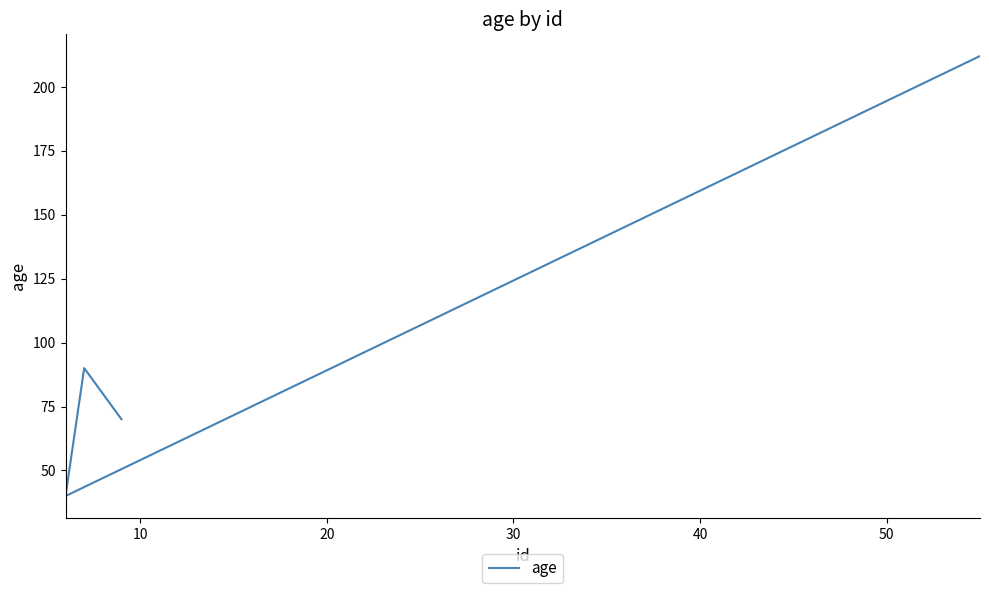

What is the smallest value displayed?

40